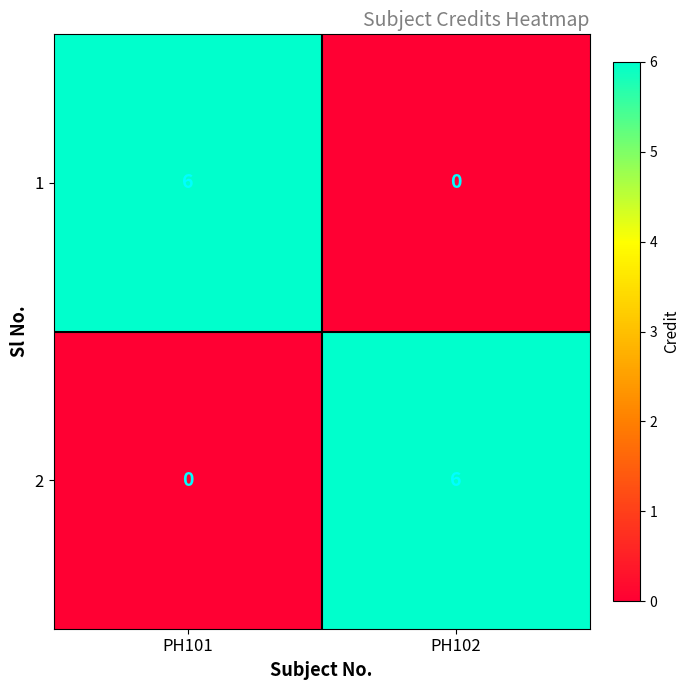

The 1 series shows -2 at PH102. True or false?

False